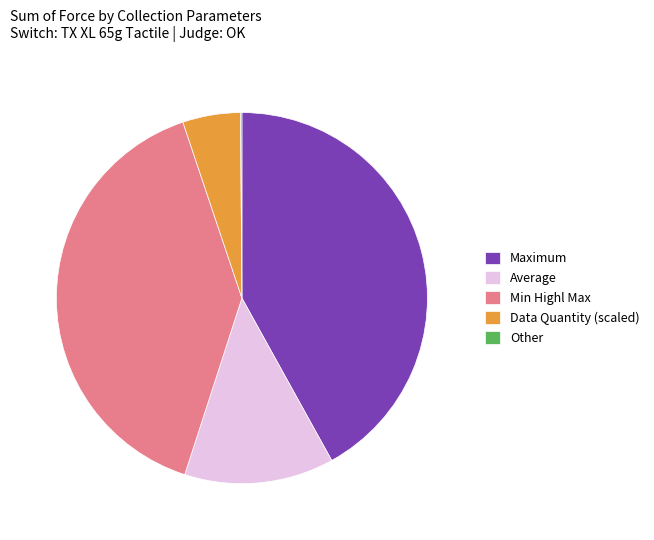

The Min Highl Max slice represents 48% of the pie. True or false?

False